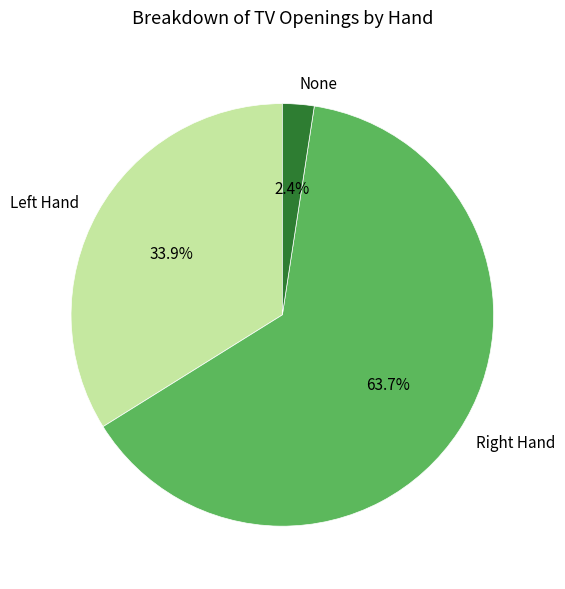

What percentage is the None slice, to the nearest percent?

2%